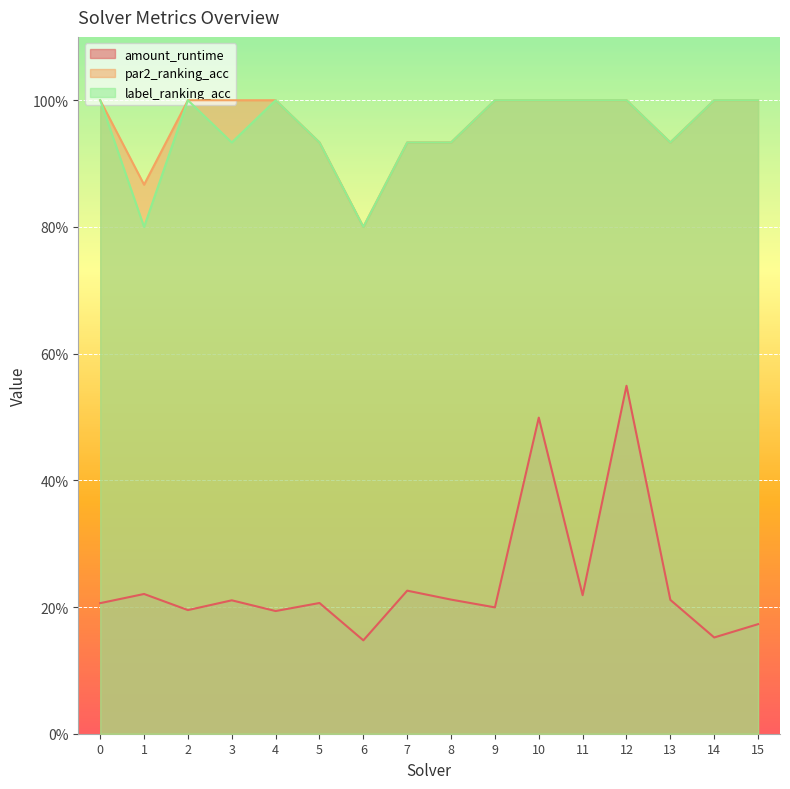

True or false: amount_runtime and par2_ranking_acc cross at least once.

False